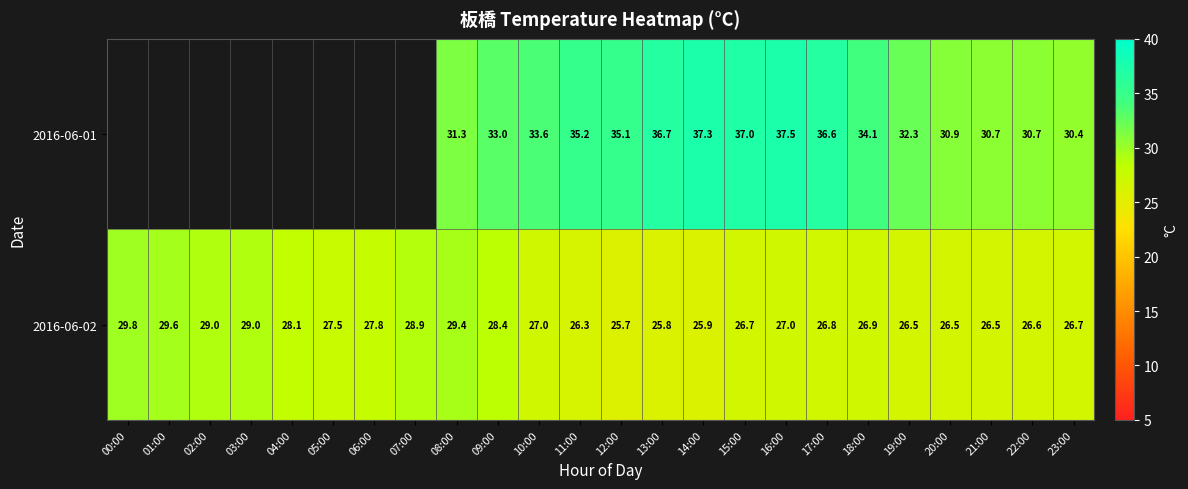

How many distinct data groups are displayed?

2